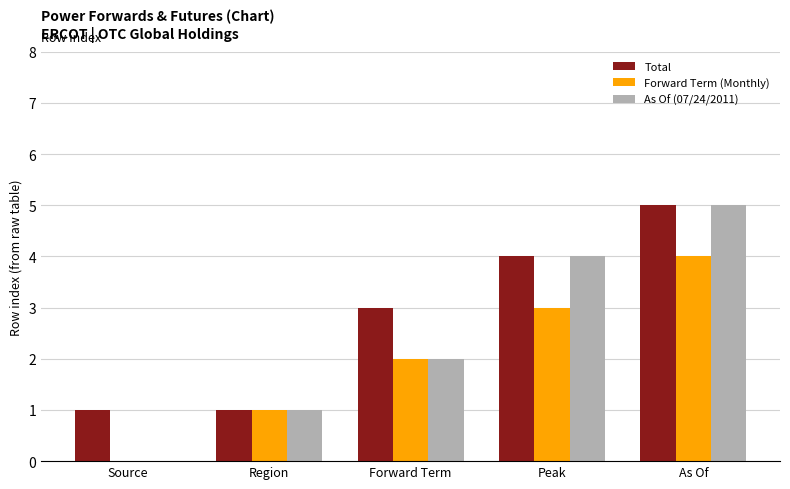

Is the value of Forward Term (Monthly) at Forward Term greater than the value of As Of (07/24/2011) at Source?

Yes